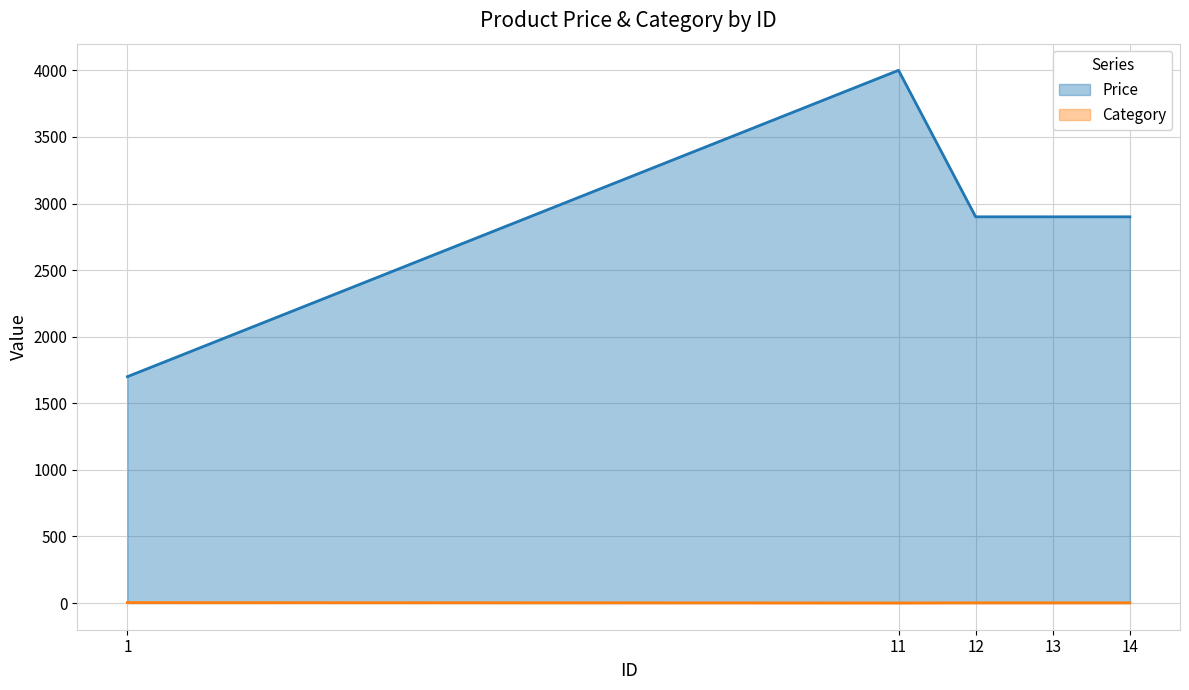

List the series in order of their peak value, lowest first.

Category, Price